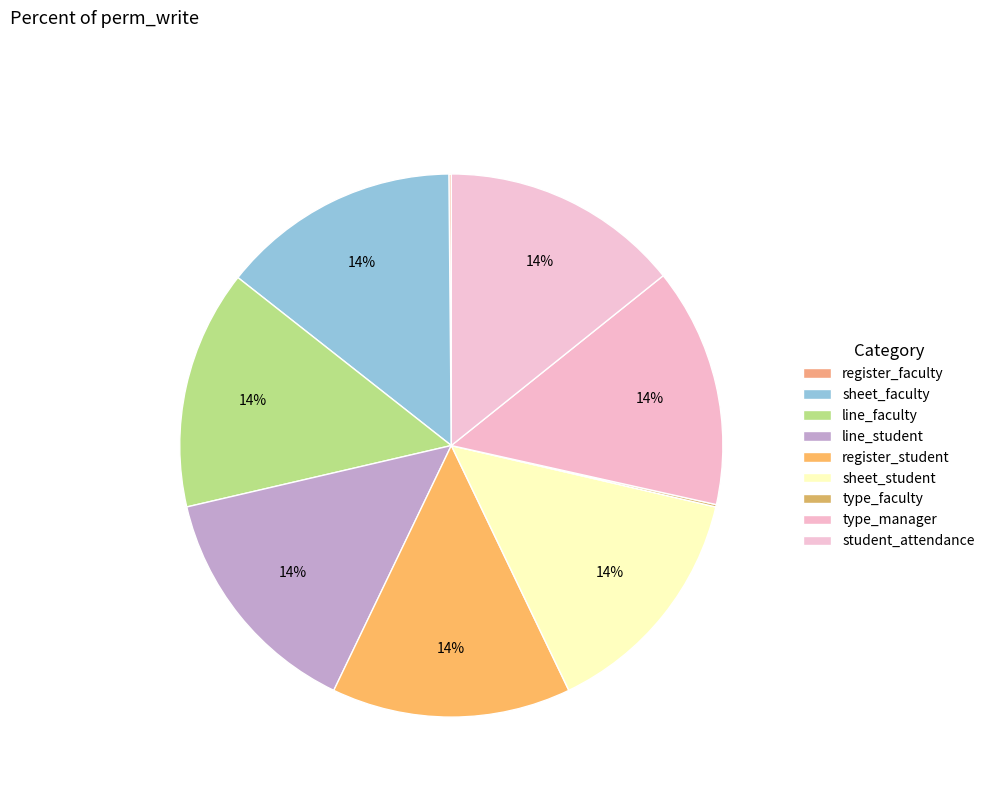

Rank the categories by value from lowest to highest.

access_op_attendance_register_faculty, access_op_attendance_type_faculty, access_op_attendance_sheet_faculty, access_op_attendance_line_faculty, access_op_attendance_line_student, access_op_attendance_register_student, access_op_attendance_sheet_student, access_op_attendance_type_manager, access_student_attendance